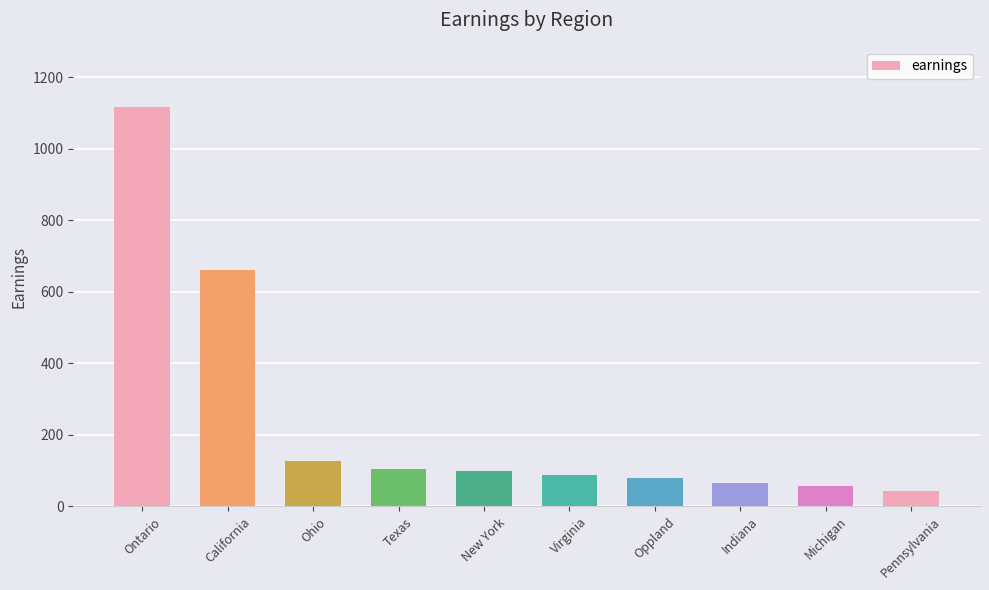

How many data points are less than 99?

5